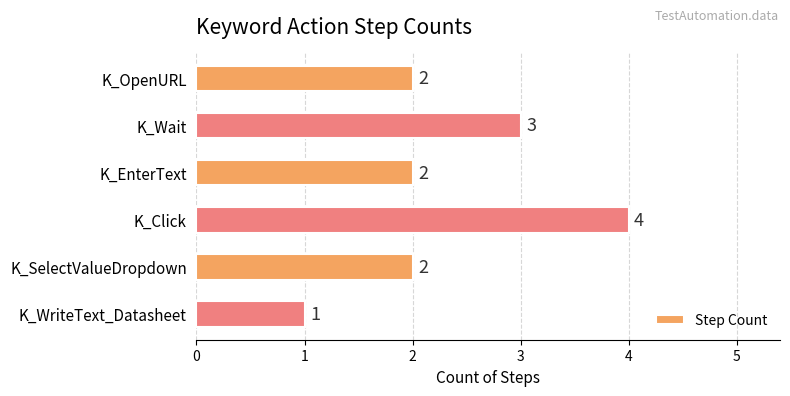

How many distinct data groups are displayed?

1